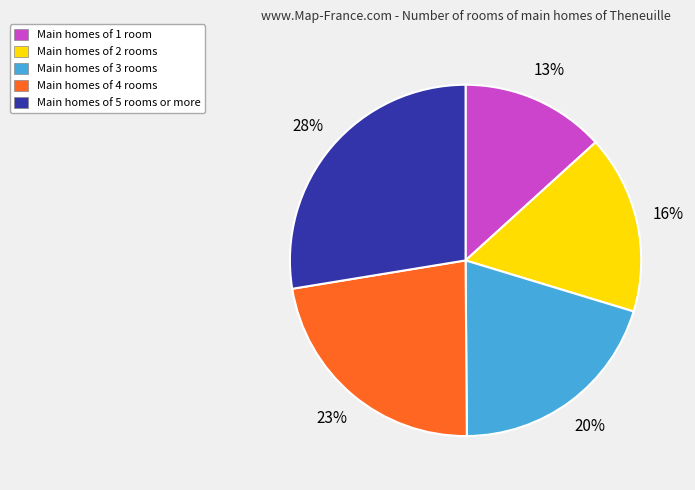

True or false: Main homes of 4 rooms accounts for 17% of the total.

False